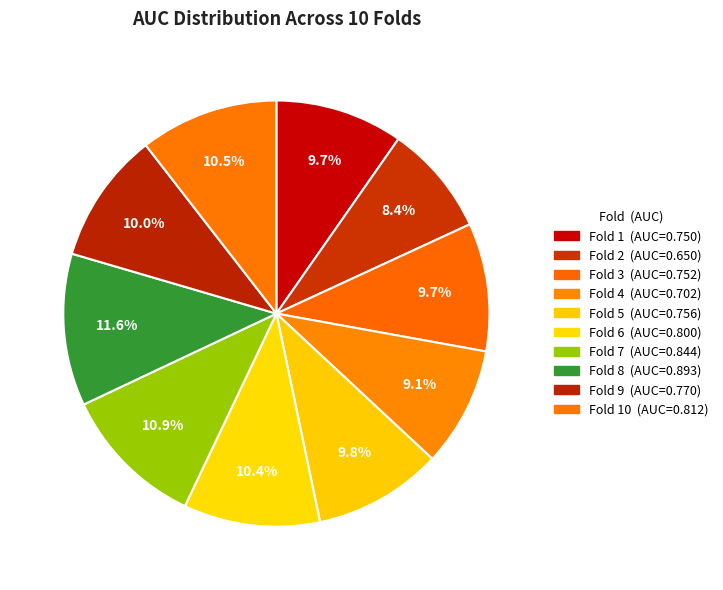

How many slices are in this pie chart?

10